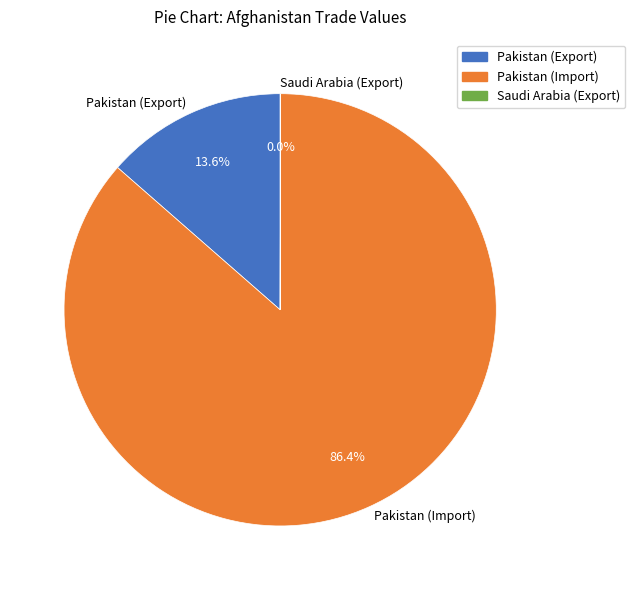

Is Pakistan (Import) the majority of the pie?

Yes